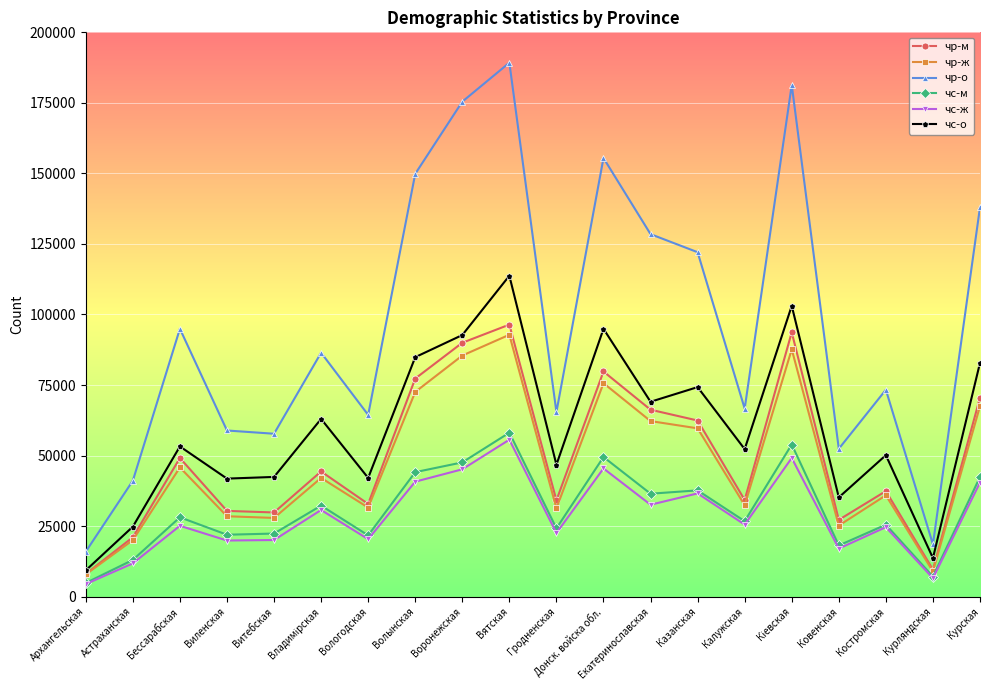

What is the lowest value of the чр-о series?

15949